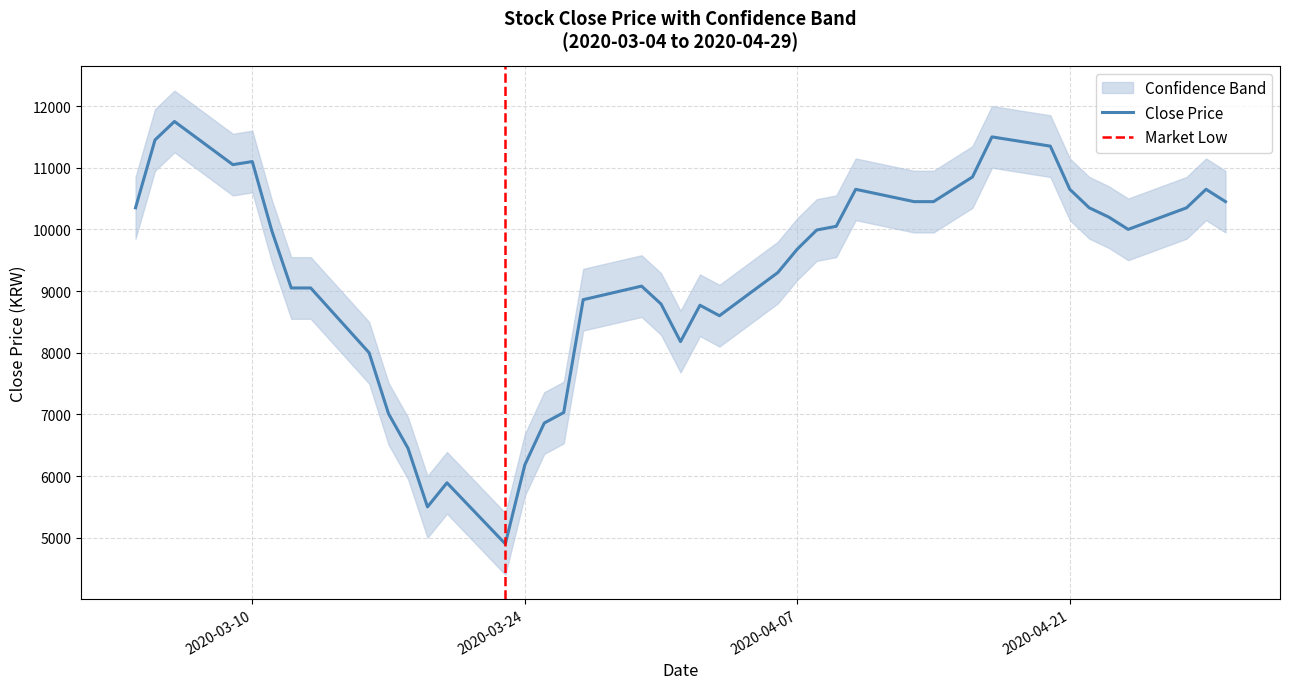

What is the sum of the Close_lower values at 2020-03-30 and 2020-03-23?

12980